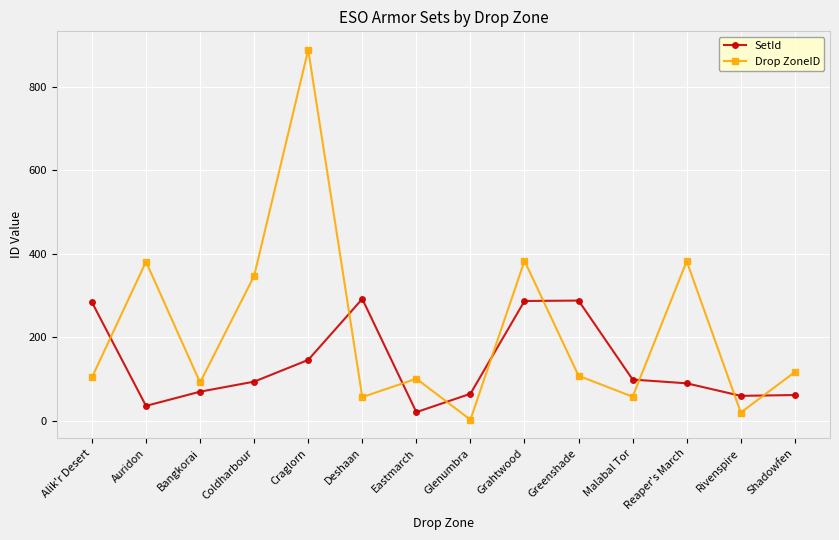

Which series changed the most between Deshaan and Reaper's March?

Drop ZoneID